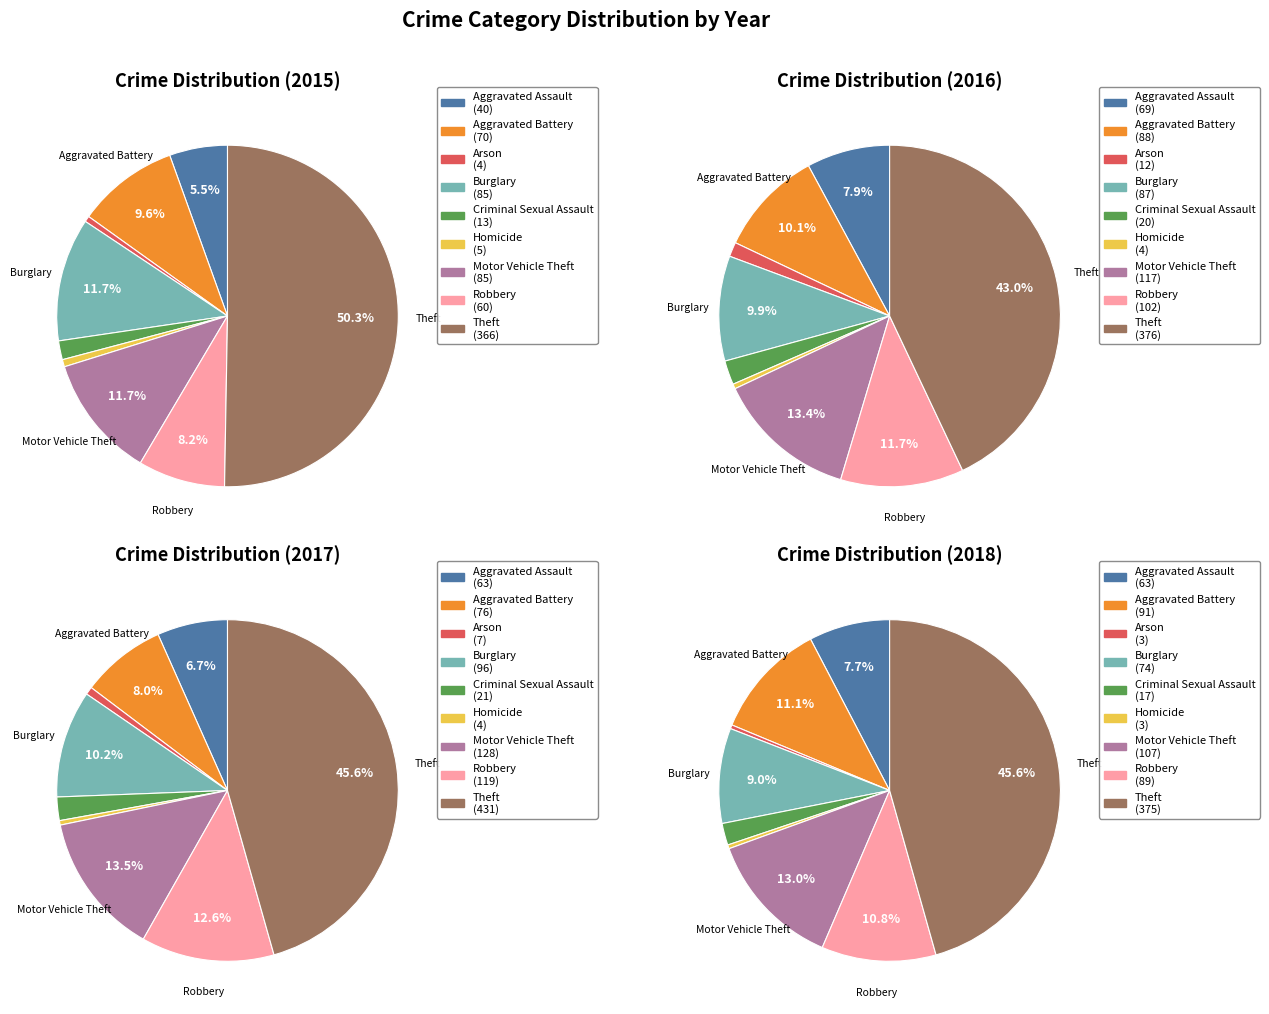

Is Theft the majority of the pie?

Yes